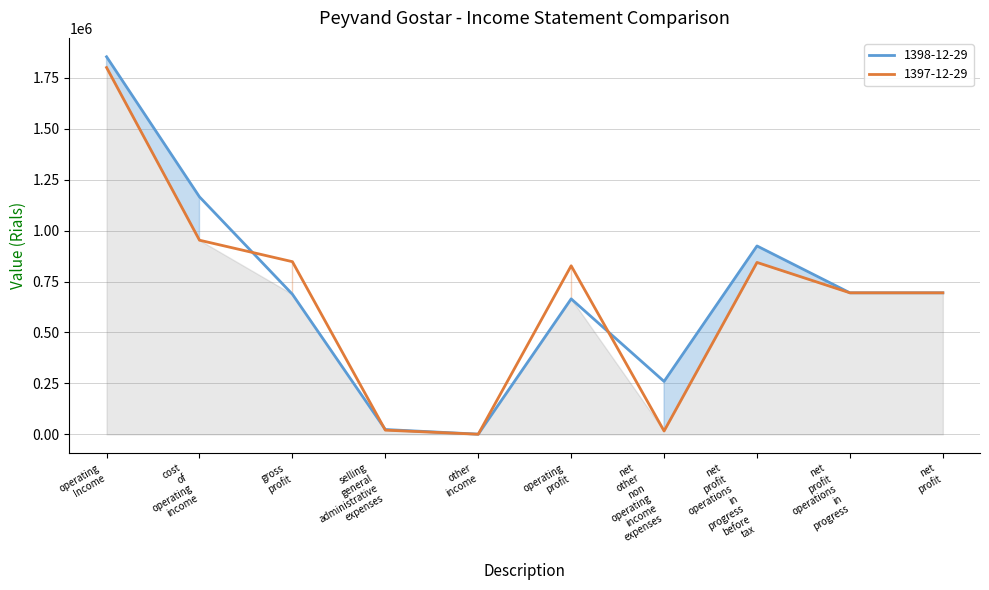

What is the greatest value displayed?

1853245